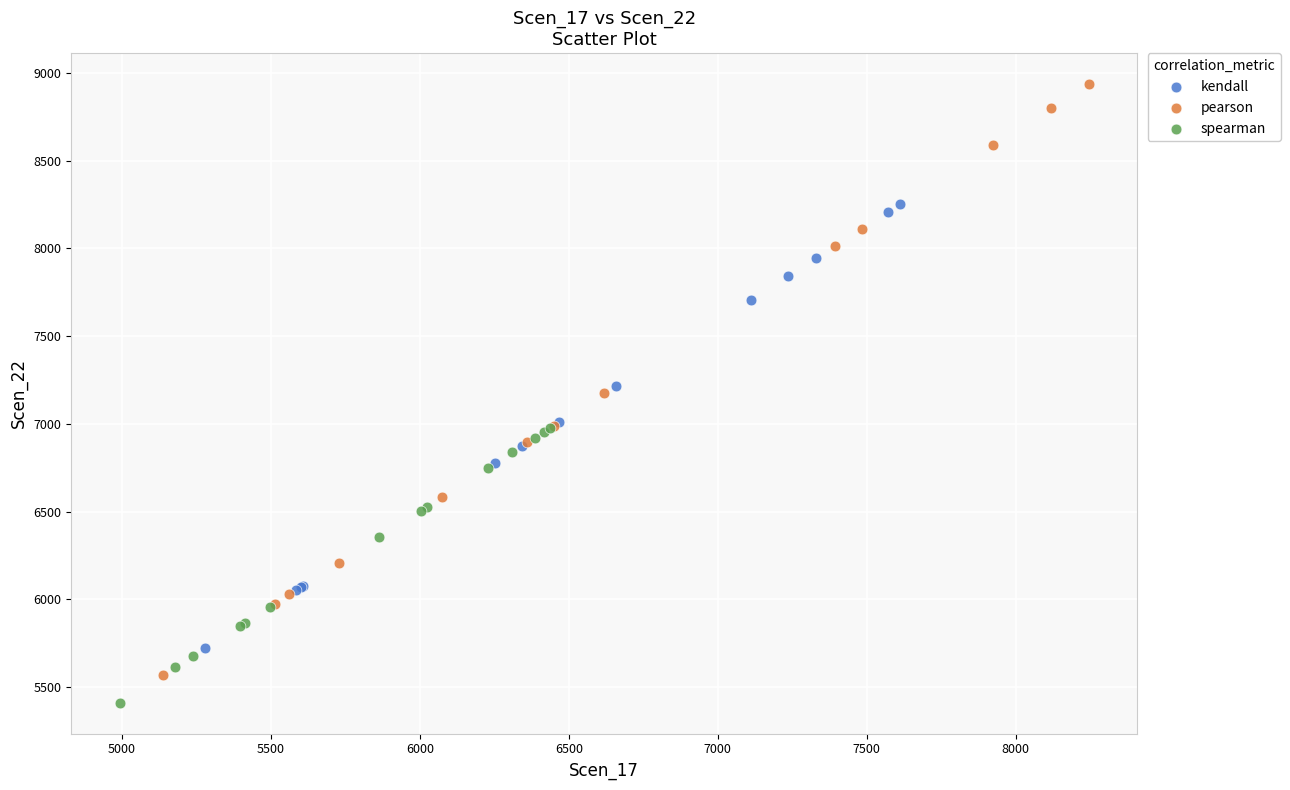

Which series contains the highest Y value?

pearson